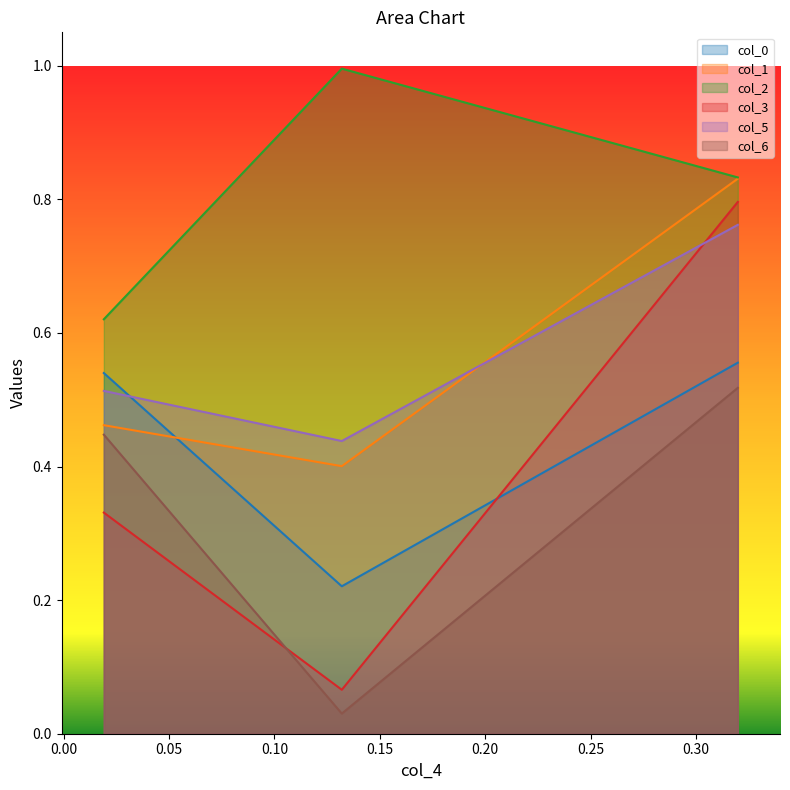

Rank the categories by col_0 value from lowest to highest.

0.13197296110343862, 0.019116105523997118, 0.3197860356815415